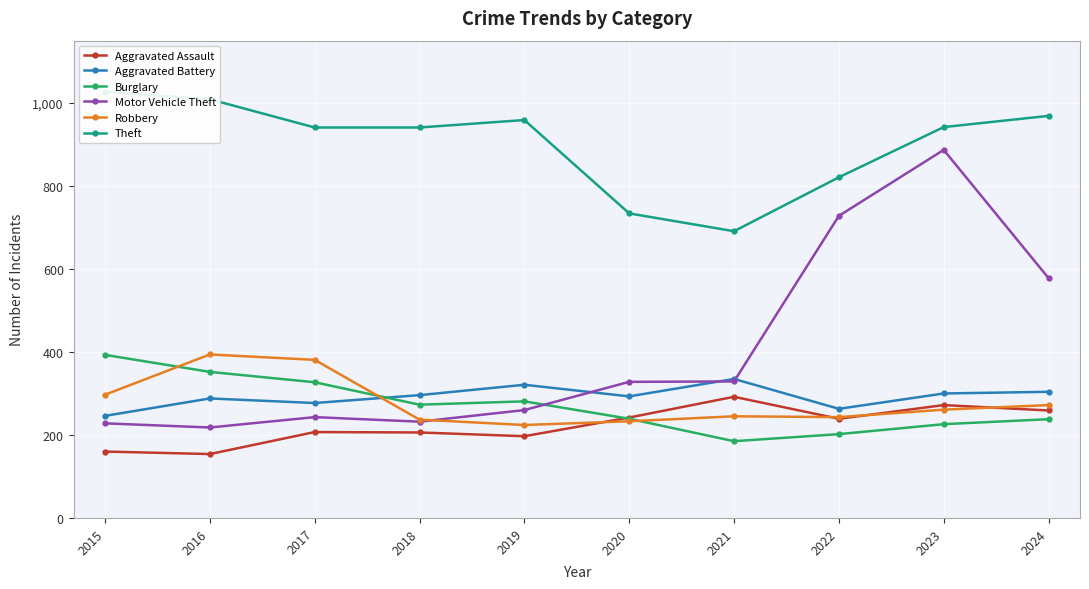

After their last crossing, which series has the higher values: Burglary or Robbery?

Robbery